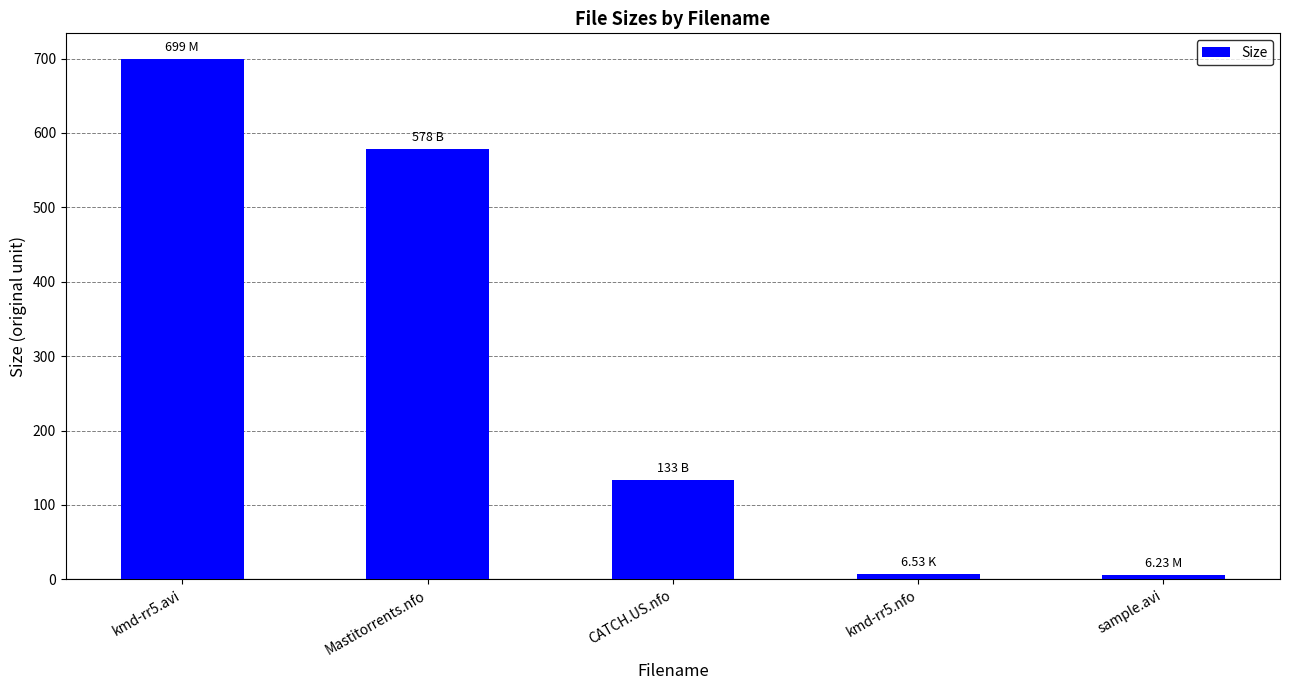

Count the number of categories in the chart.

5